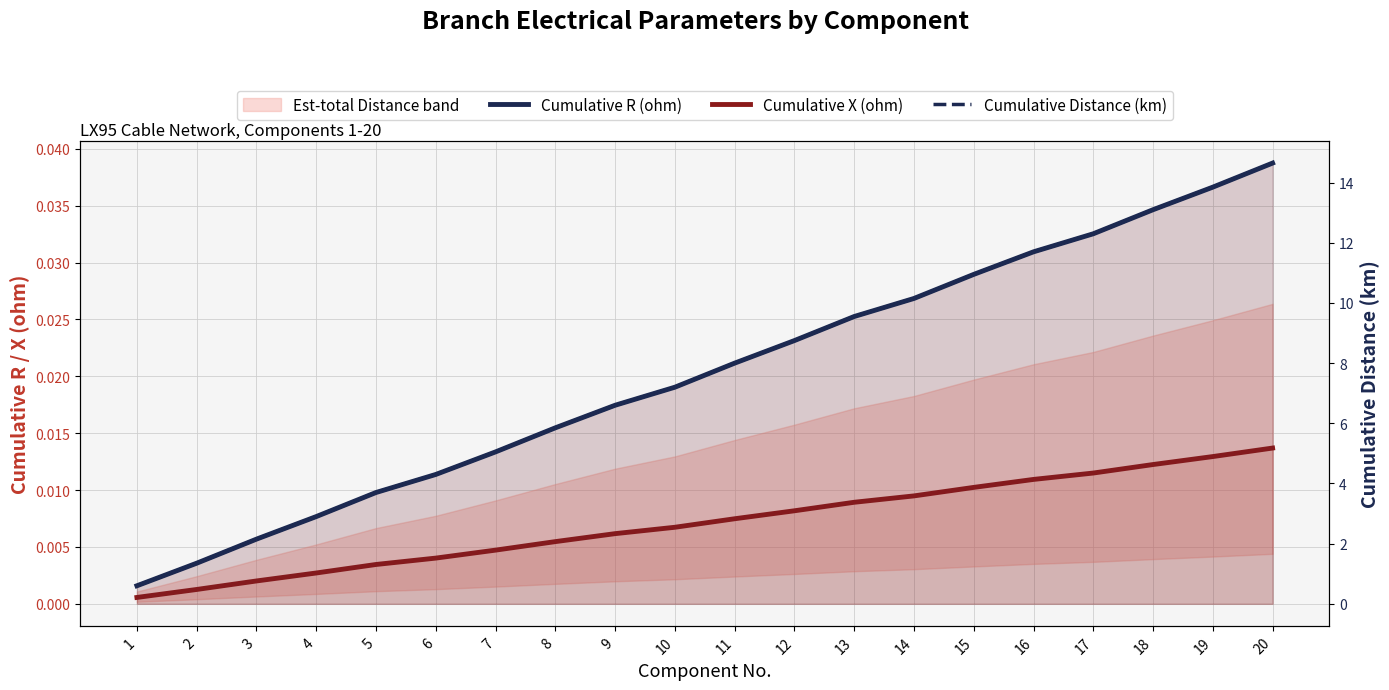

The Cumulative Distance (km) series shows 5.8 at 8. True or false?

True